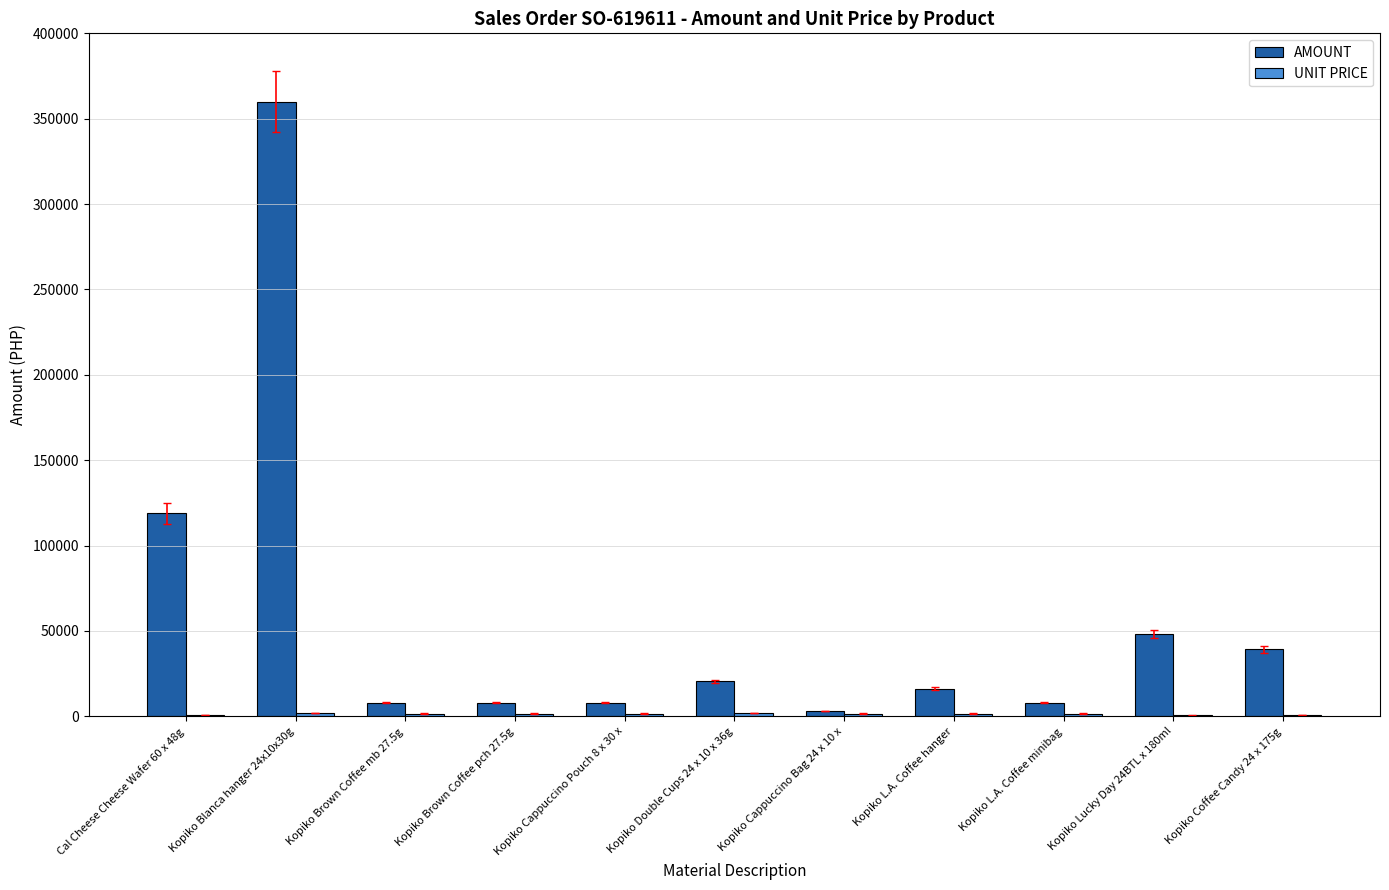

The AMOUNT series shows 8040.0 at Kopiko Brown Coffee pch 27.5g. True or false?

True